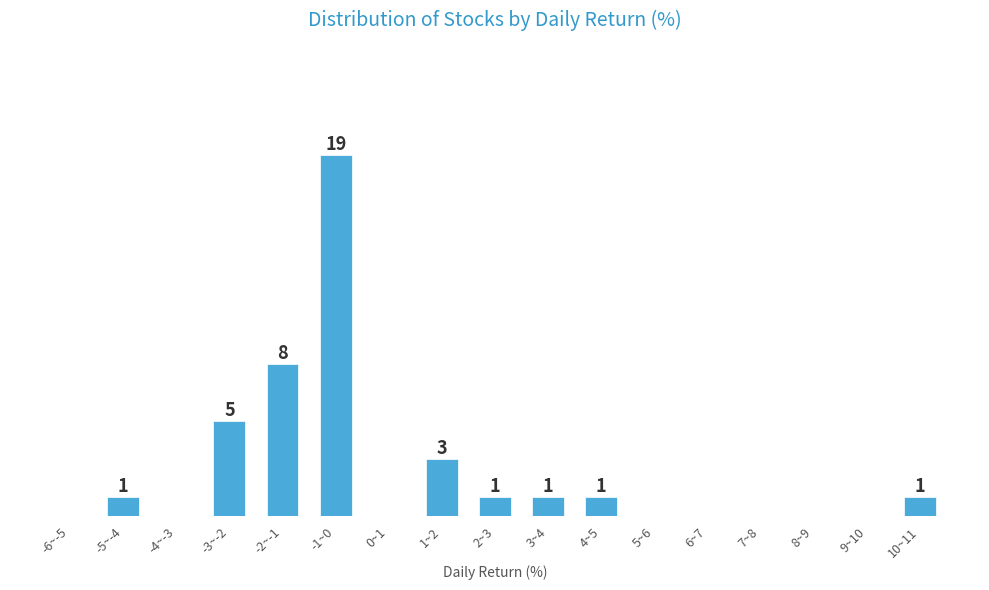

Which label corresponds to the largest value in the chart?

-1~0